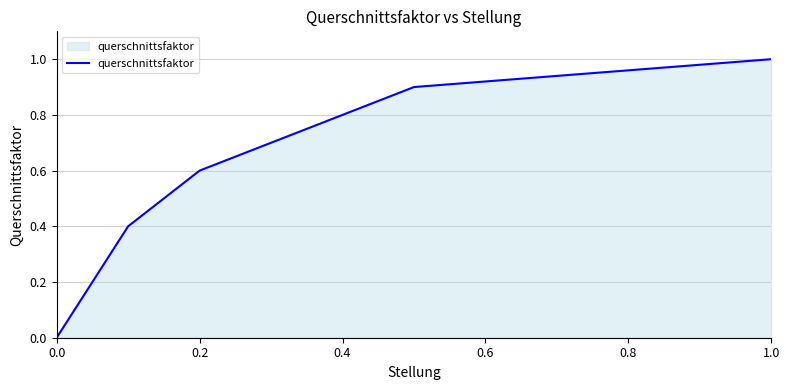

What is the average value?

0.6